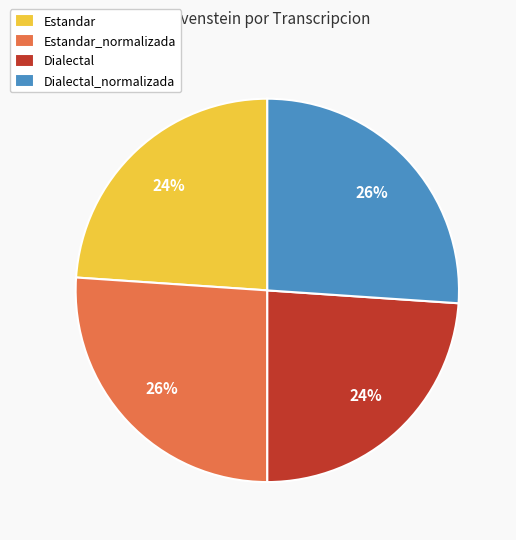

The Dialectal slice represents 36% of the pie. True or false?

False